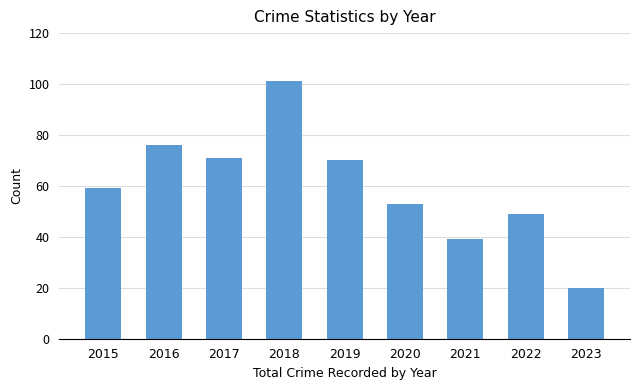

The value at 2018 is 101. True or false?

True